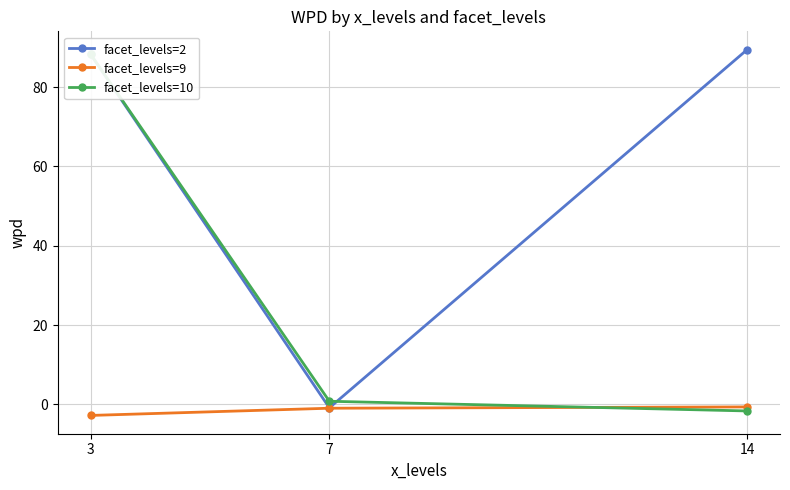

At 7, list the series in order from smallest to largest.

facet_levels=9, facet_levels=2, facet_levels=10